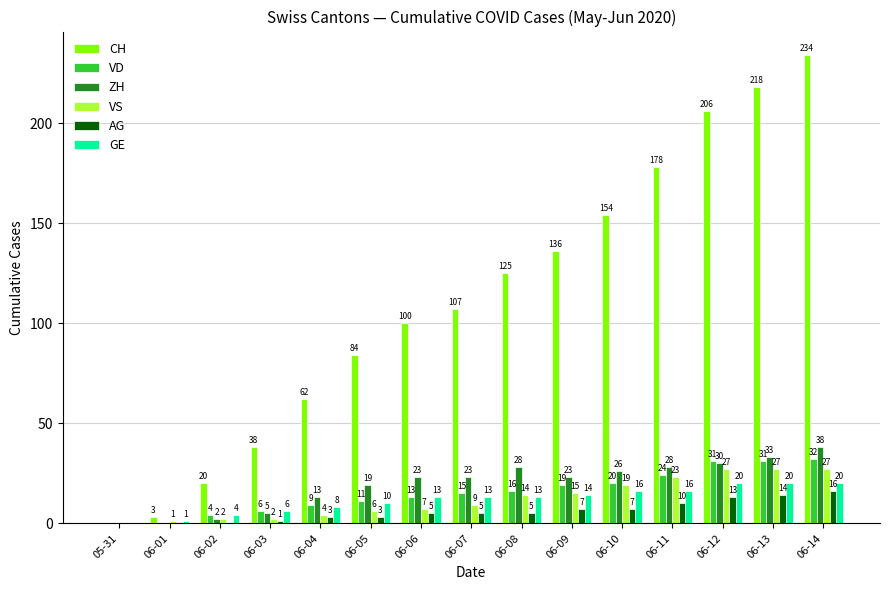

Is it true that VD equals 32 at 06-14?

True